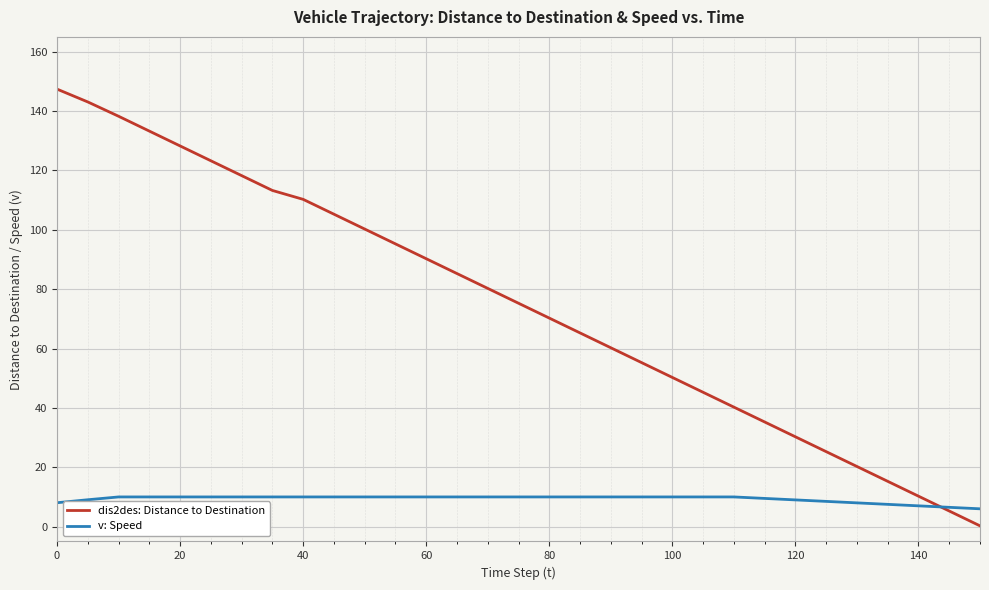

Rank the series by their average value, from lowest to highest.

v: Speed, dis2des: Distance to Destination